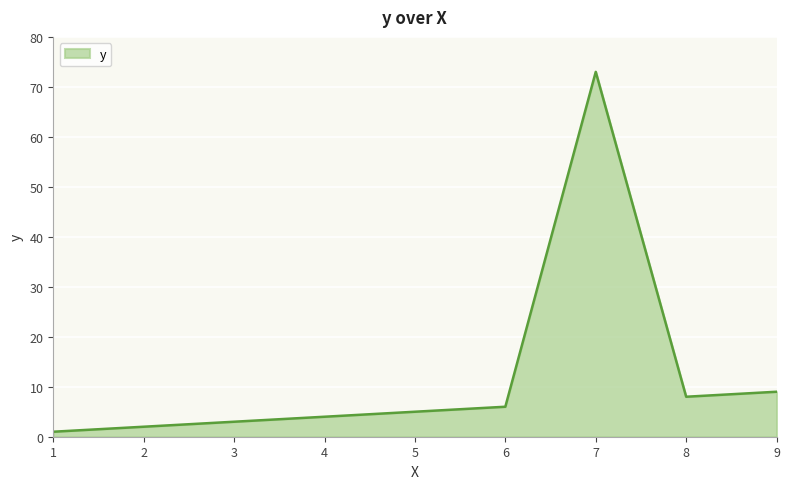

The value at 9 is 9. True or false?

True